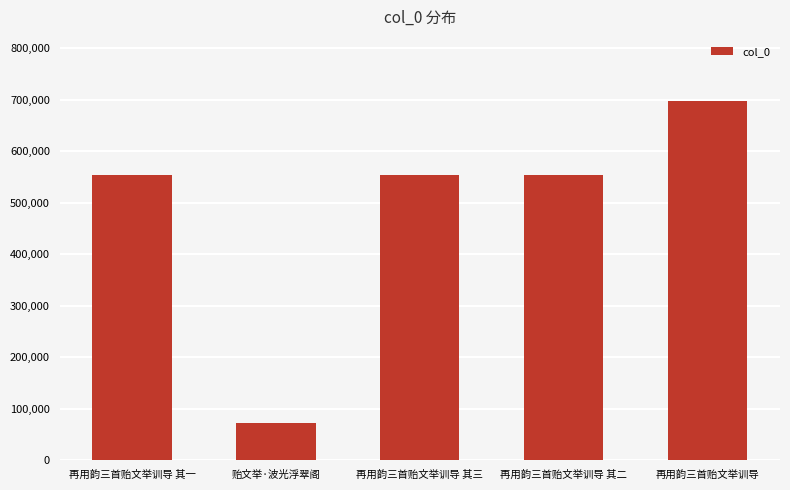

The chart shows a value of 256471 at 再用韵三首贻文举训导. True or false?

False